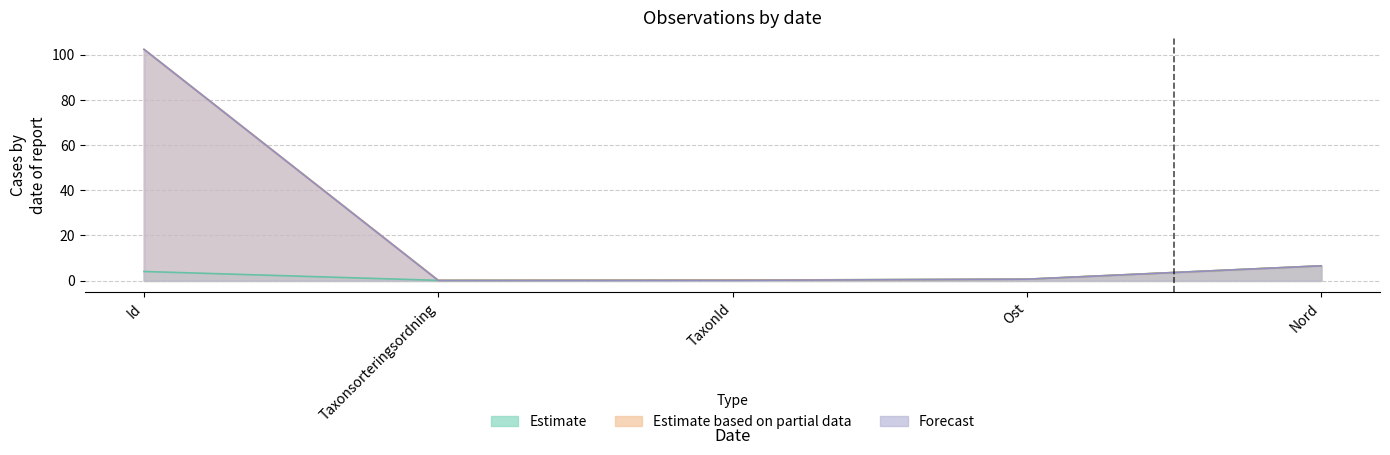

Does the chart display data point markers on the line(s)?

No